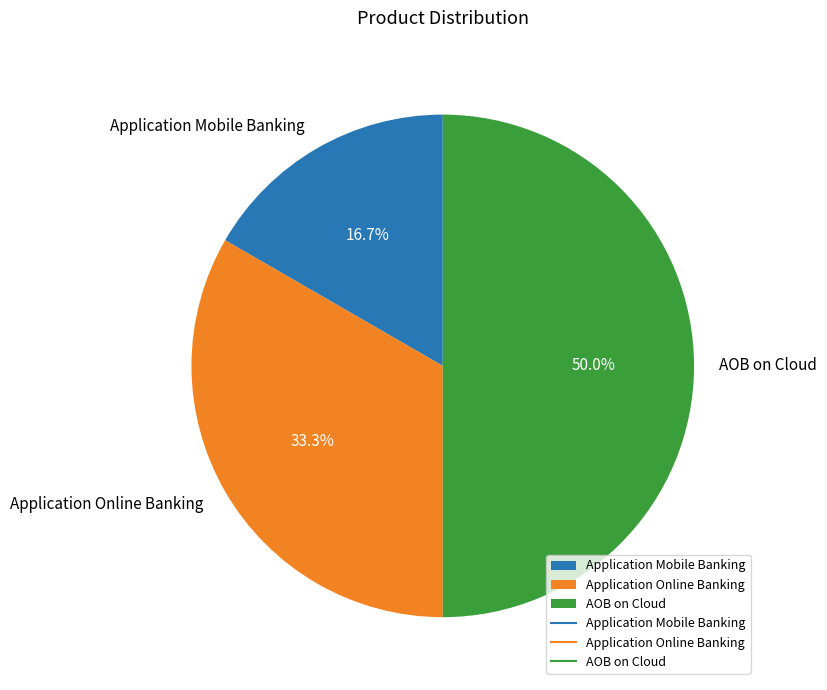

Which slice is the smallest?

Application Mobile Banking